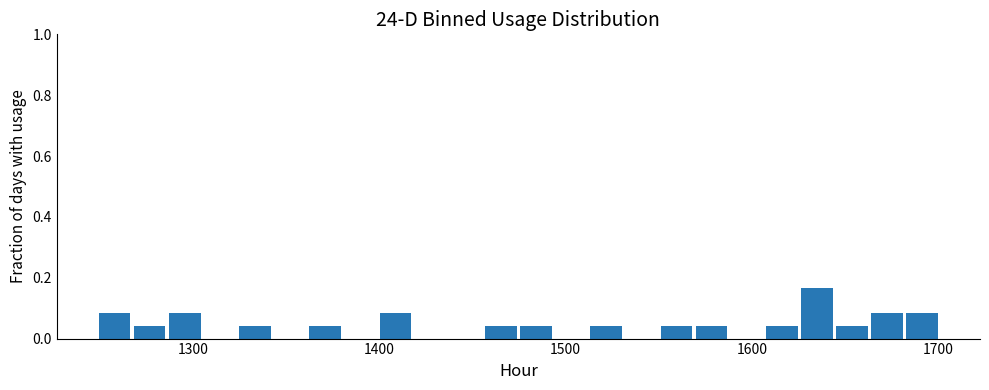

Around what value on the x-axis is the tallest bar? Give the approximate position of its centre, as read against the axis.

1630